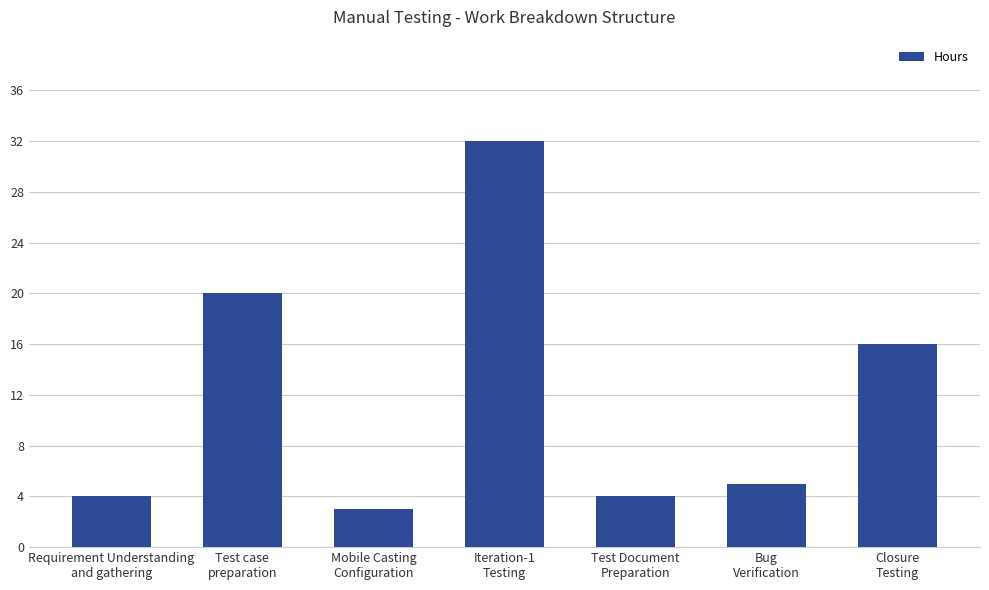

What is the difference between the maximum and second lowest values?

28